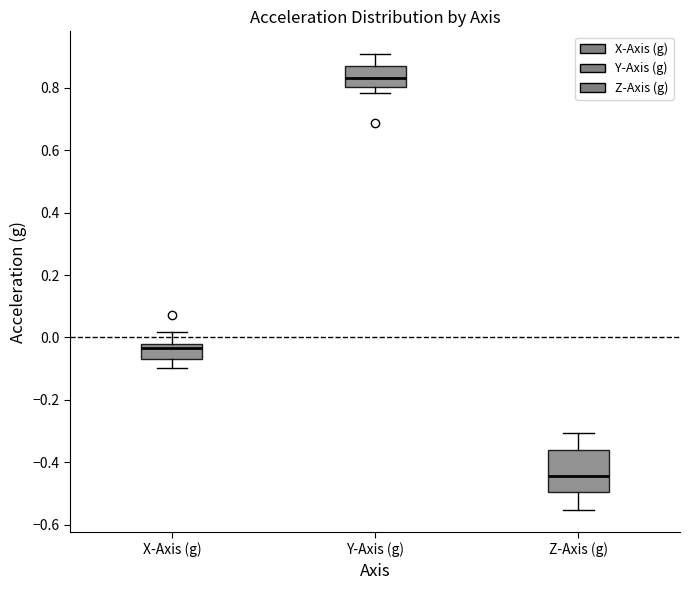

Reading left to right, transcribe this box plot: for each box, give where its median line is, the range the box spans, and where its two whiskers end, as read against the y-axis. The values are not printed on the chart, so give them approximately, as read against the axis.

X-Axis (g): median -0.04, box -0.06 to -0.02, whiskers -0.10 to 0.02
Y-Axis (g): median 0.82, box 0.80 to 0.86, whiskers 0.78 to 0.90
Z-Axis (g): median -0.44, box -0.50 to -0.36, whiskers -0.56 to -0.30